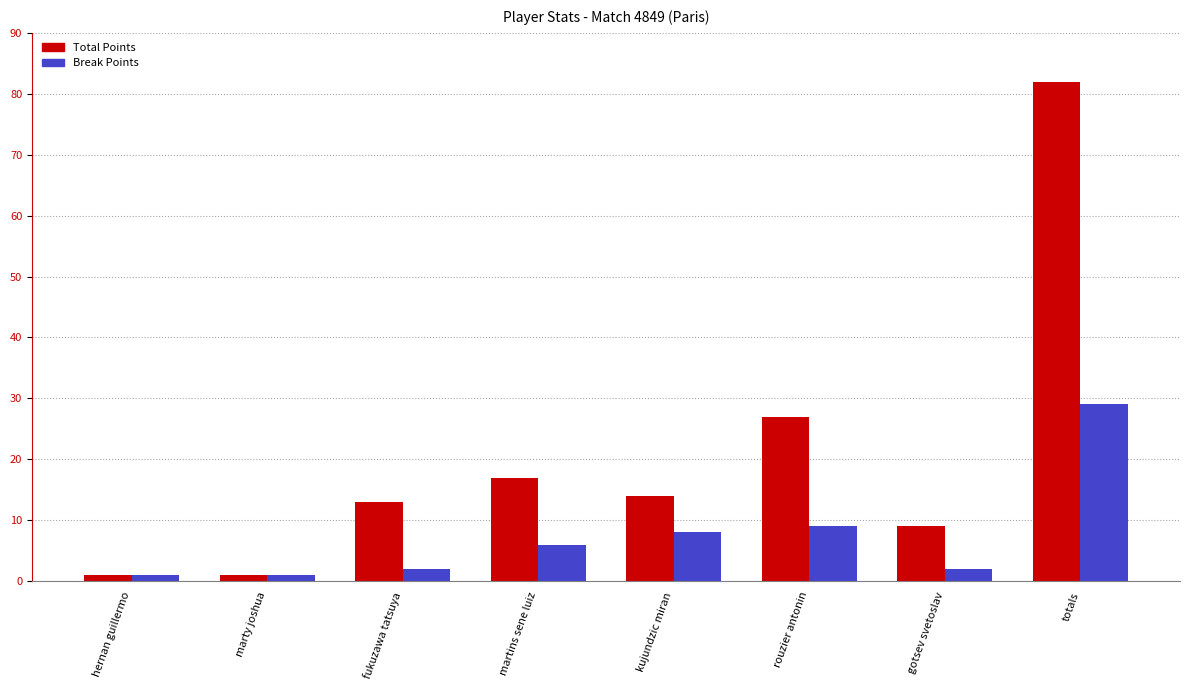

What is the difference between the Break Points values at totals and marty joshua?

28